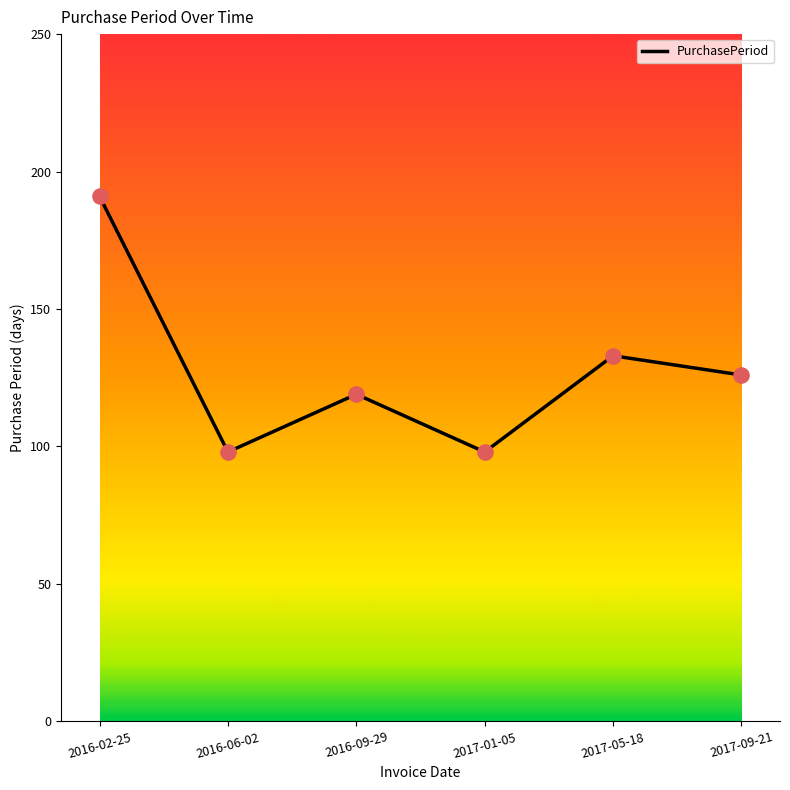

Approximately how many times larger is the value at 2016-06-02 compared to 2017-09-21?

0.8